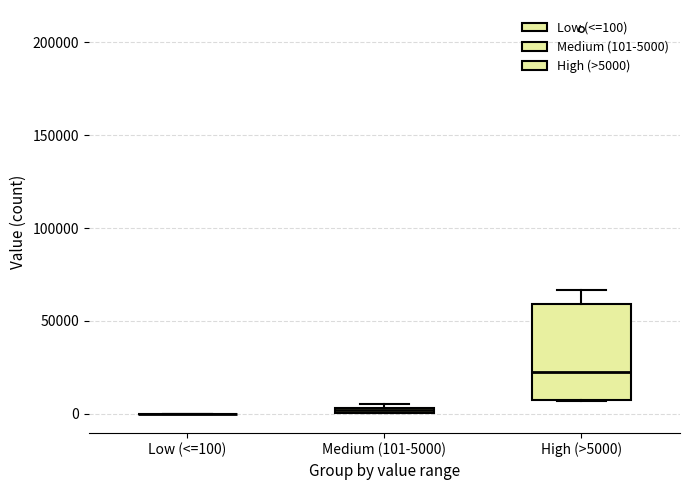

Where does the upper whisker of the box for High (>5000) end on the y-axis? The values are not printed on the chart, so give them approximately, as read against the axis.

65000